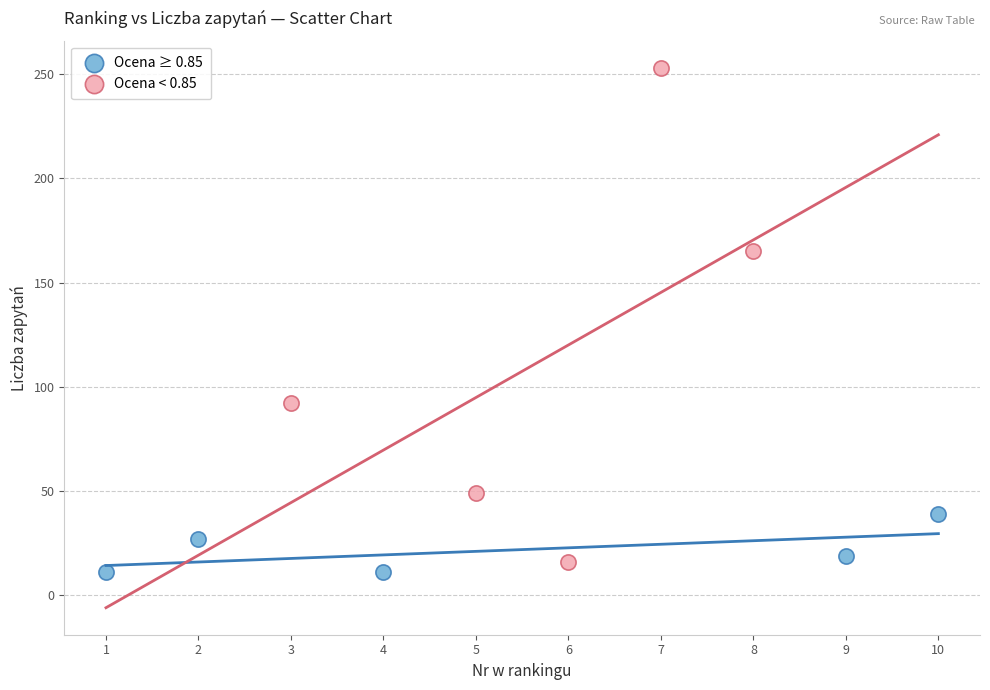

Which series reaches the minimum Y coordinate?

Ocena ≥ 0.85